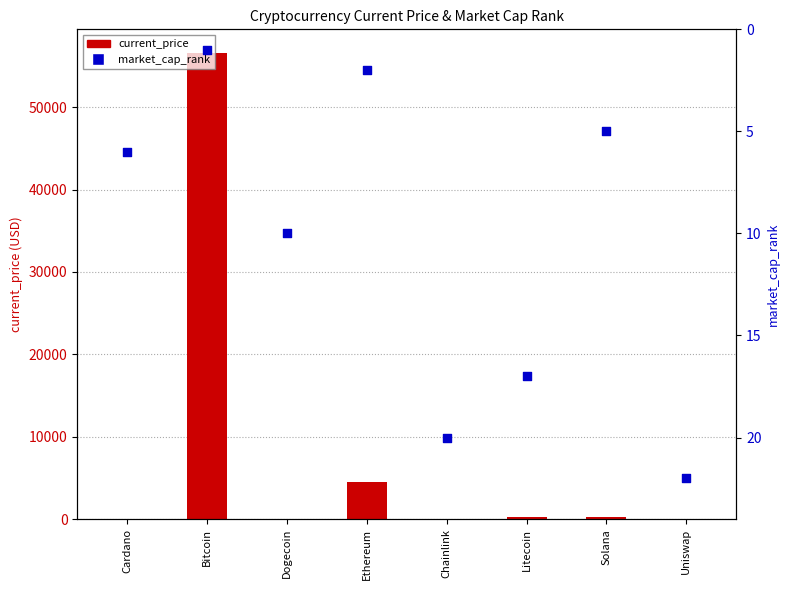

Is the value of current_price at Litecoin greater than the value of market_cap_rank at Bitcoin?

Yes